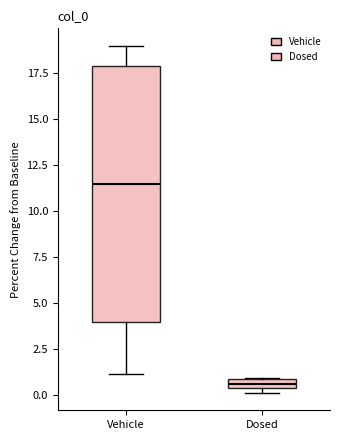

Where is the lower edge of the box for Dosed on the y-axis? The values are not printed on the chart, so give them approximately, as read against the axis.

0.5